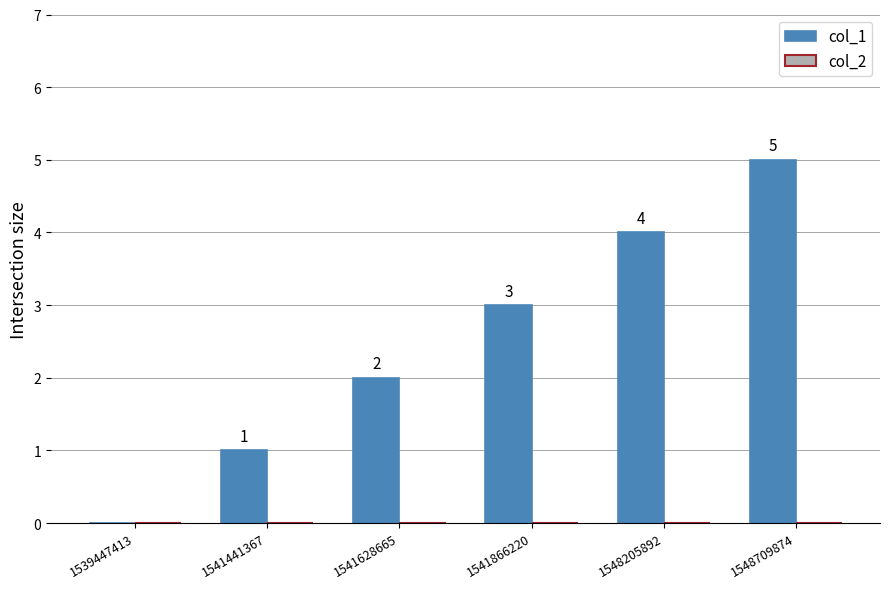

How many distinct data groups are displayed?

1